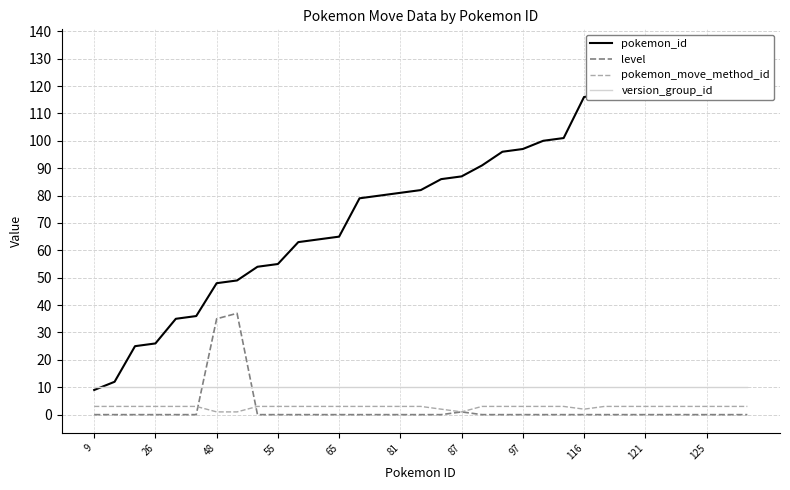

Which series has the widest spread of values?

pokemon_id